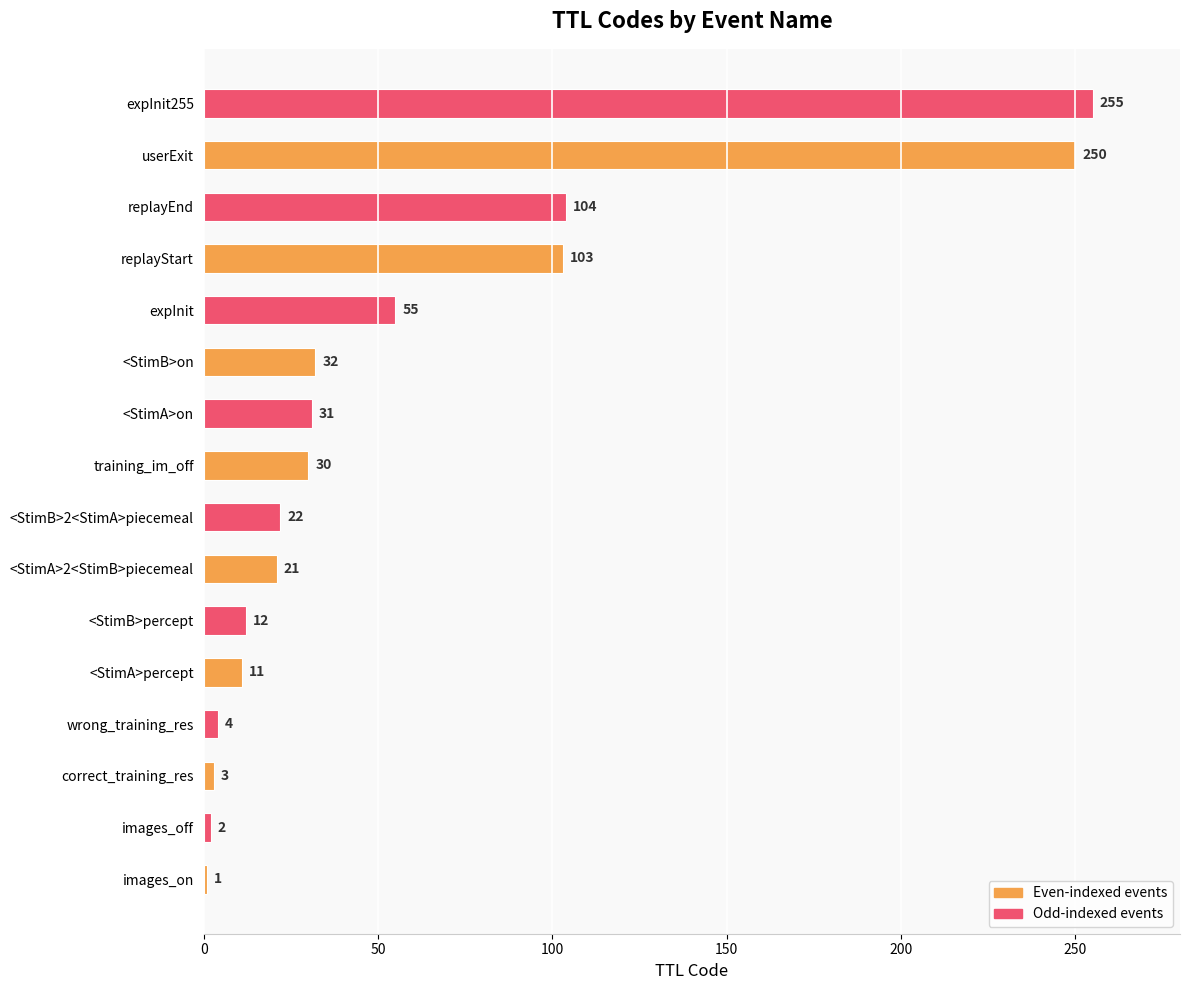

How many data points does each series have?

16